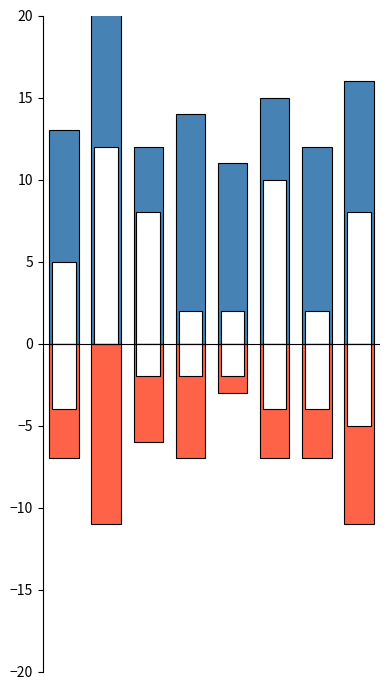

List the series in order of their peak value, highest first.

FGA, 3PTA, FTA, FGM